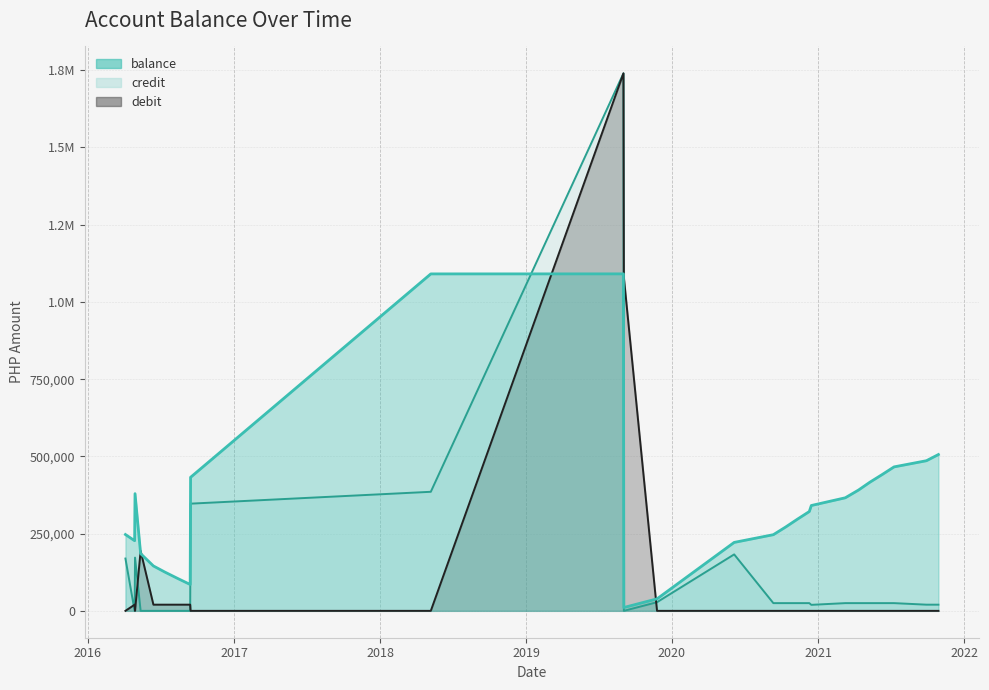

Which category has the lowest value across all series?

balance